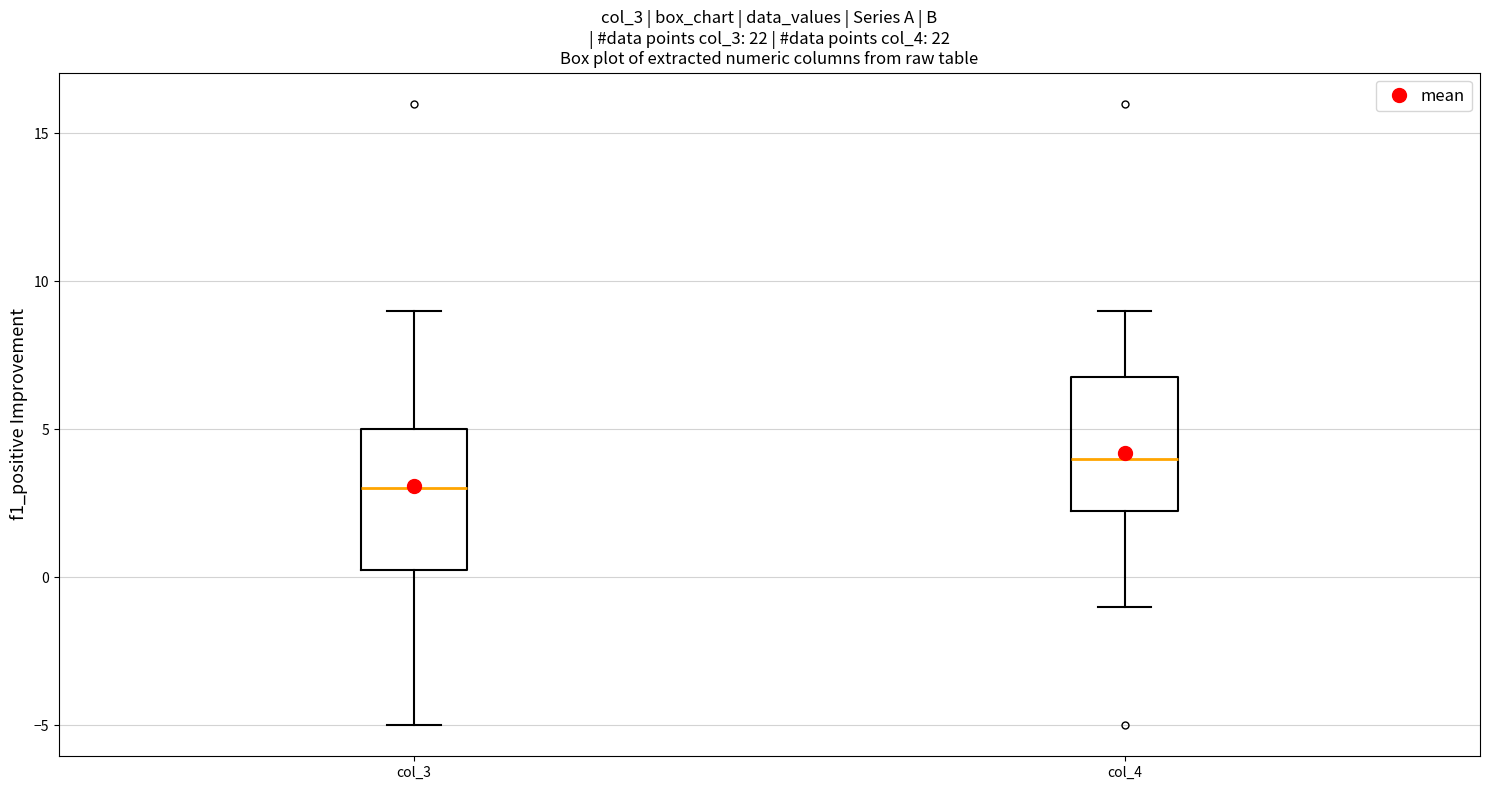

Reading left to right, transcribe this box plot: for each box, give where its median line is, the range the box spans, and where its two whiskers end, as read against the y-axis. The values are not printed on the chart, so give them approximately, as read against the axis.

col_3: median 3.0, box 0.5 to 5.0, whiskers -5.0 to 9.0
col_4: median 4.0, box 2.5 to 7.0, whiskers -1.0 to 9.0